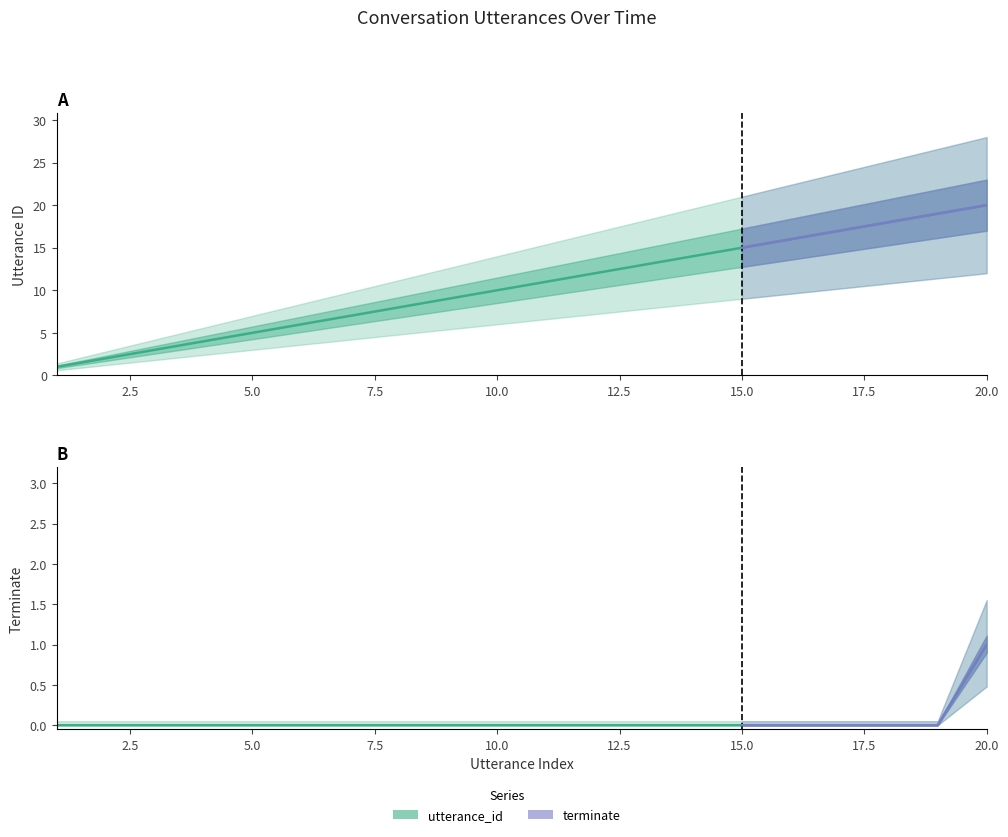

At how many categories does at least one series exceed 11?

9